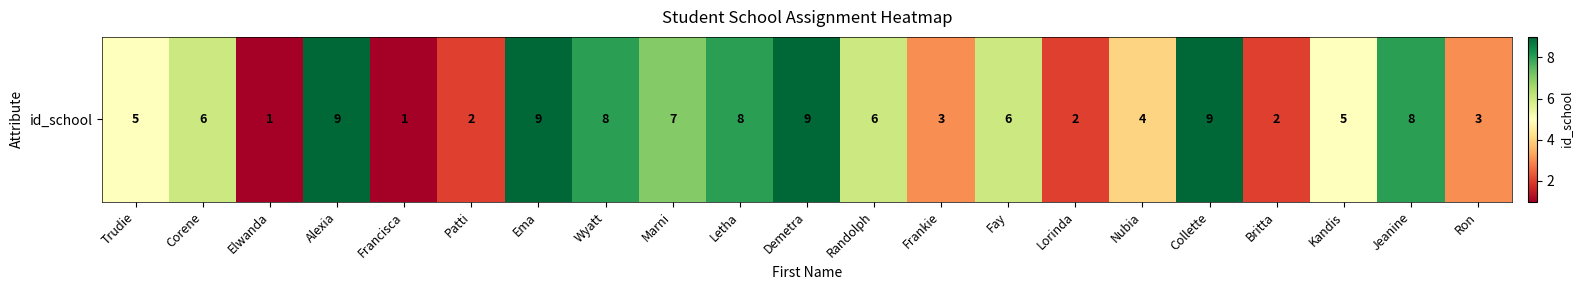

Reading left to right, extract all data points from this chart.

5	6	1	9	1	2	9	8	7	8	9	6	3	6	2	4	9	2	5	8	3